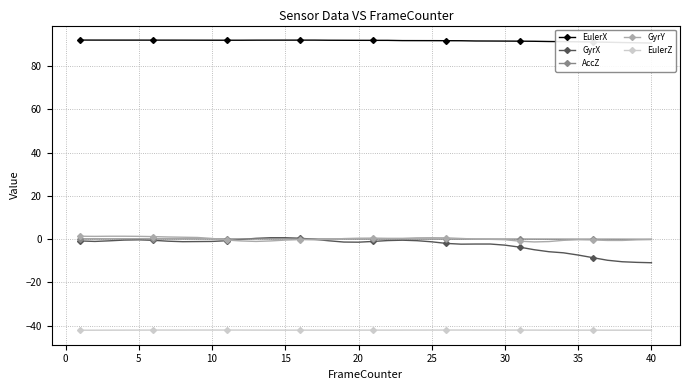

True or false: AccZ and EulerX cross at least once.

False